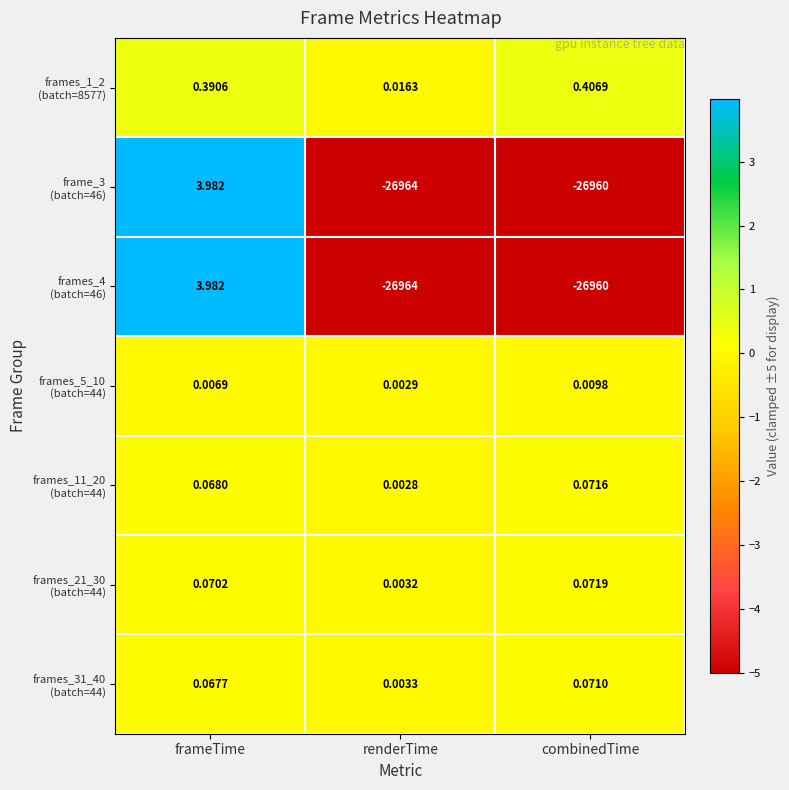

At which category is the sum across all series the highest?

frameTime